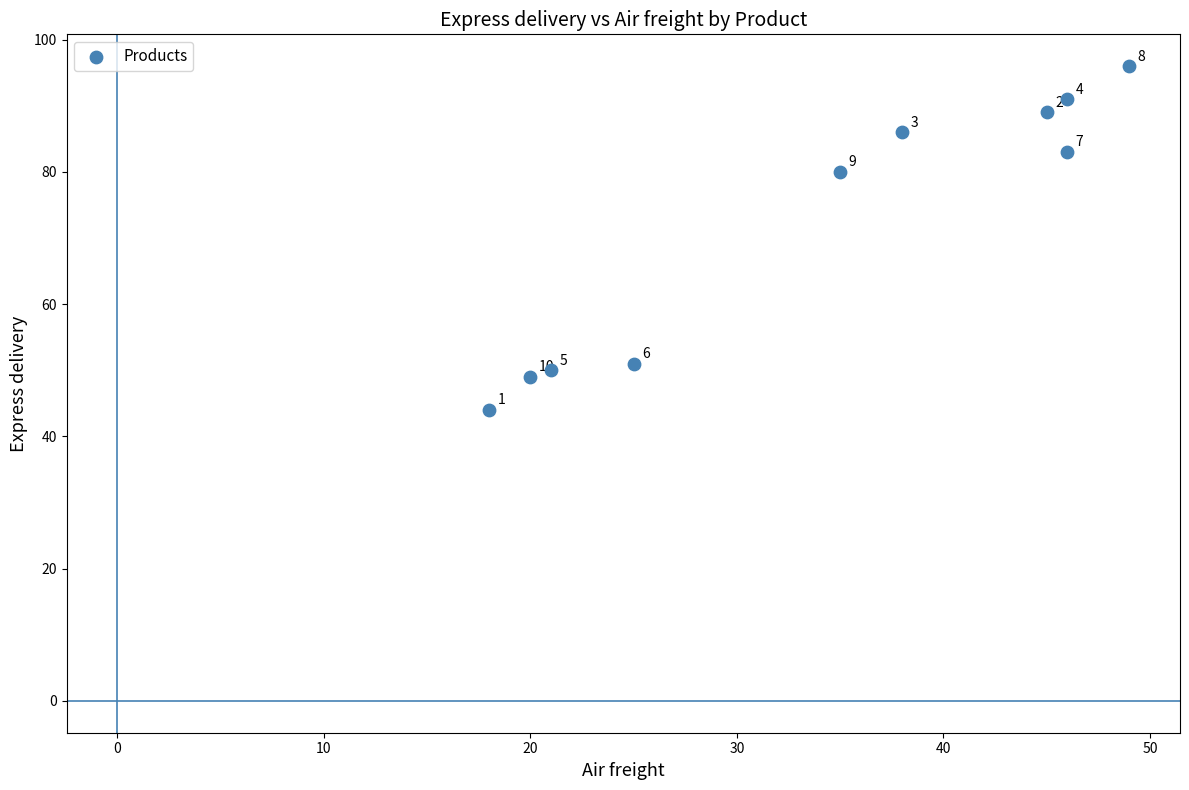

What is the range of X values (max minus min)?

31